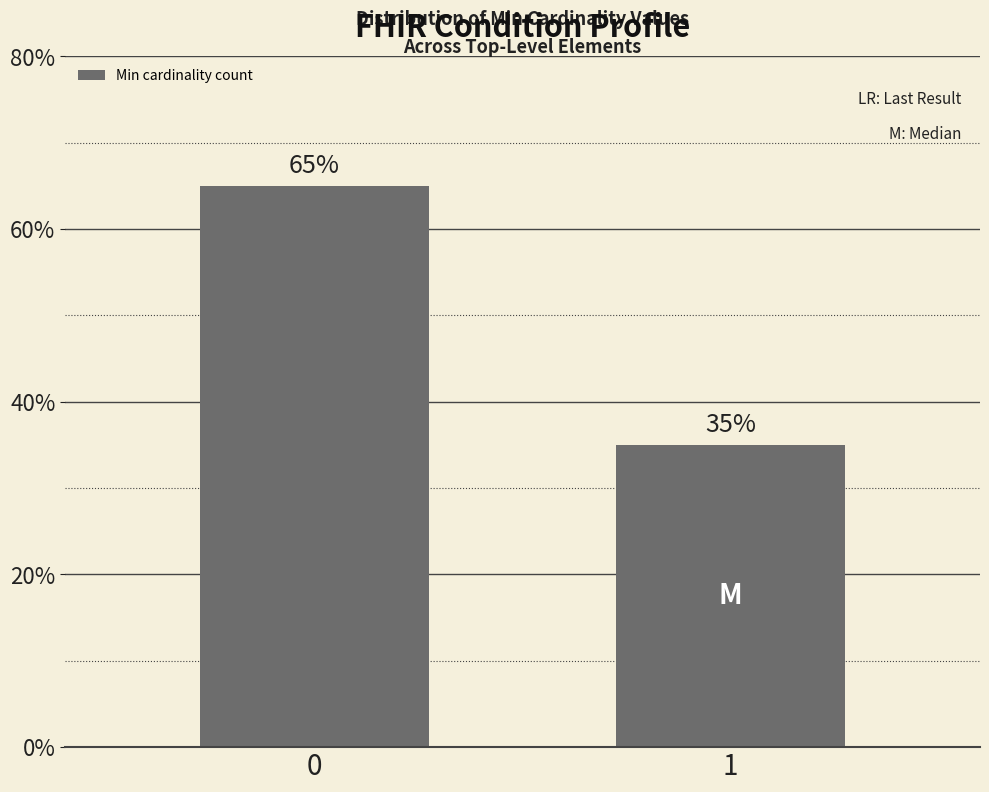

What is the change in value from 0 to 1?

-30